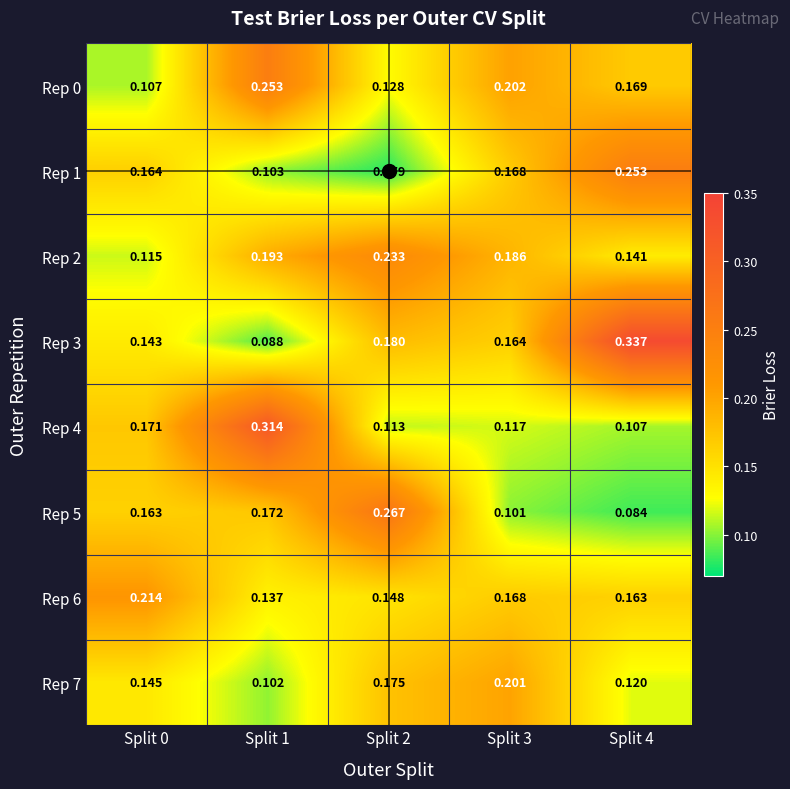

Is the value of Rep 2 at Split 4 greater than the value of Rep 1 at Split 2?

Yes